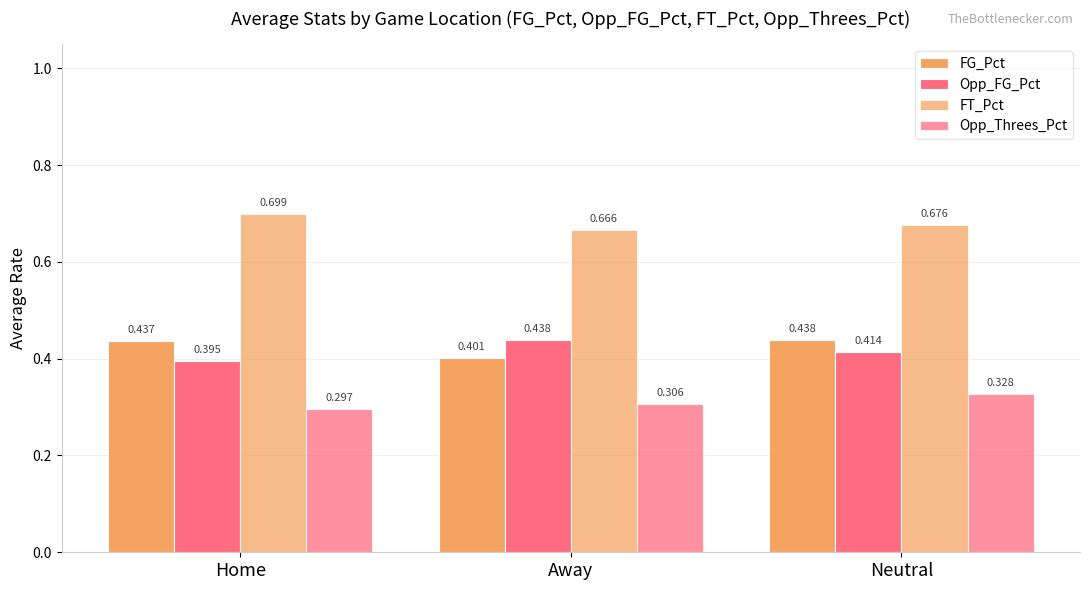

How many bars are there in total?

12